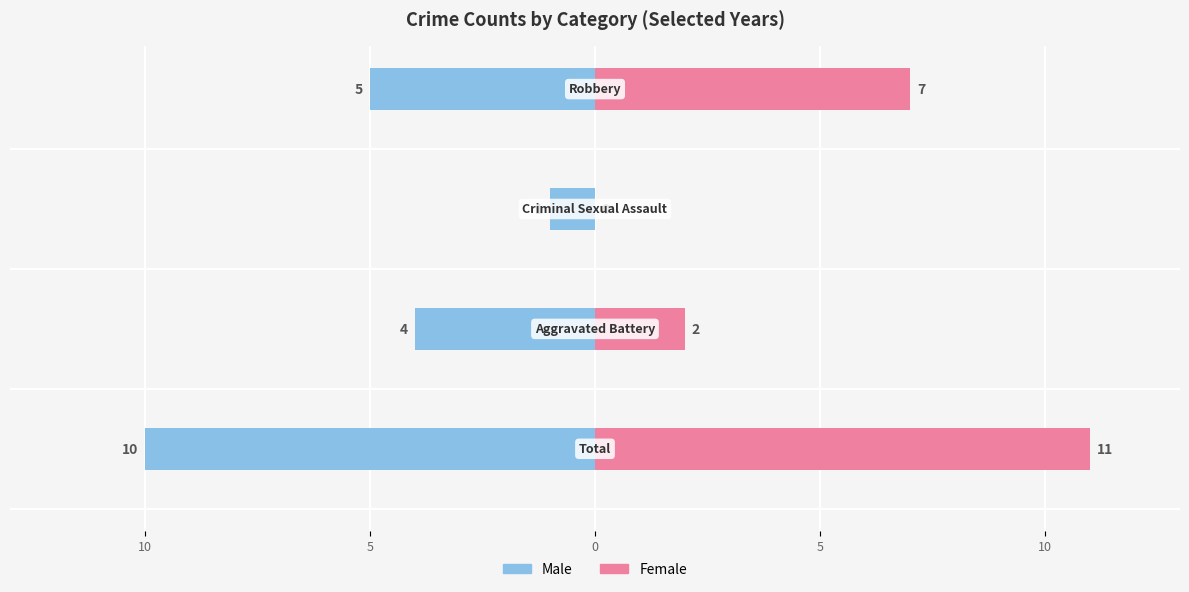

Is it true that Male equals -1 at 5?

True